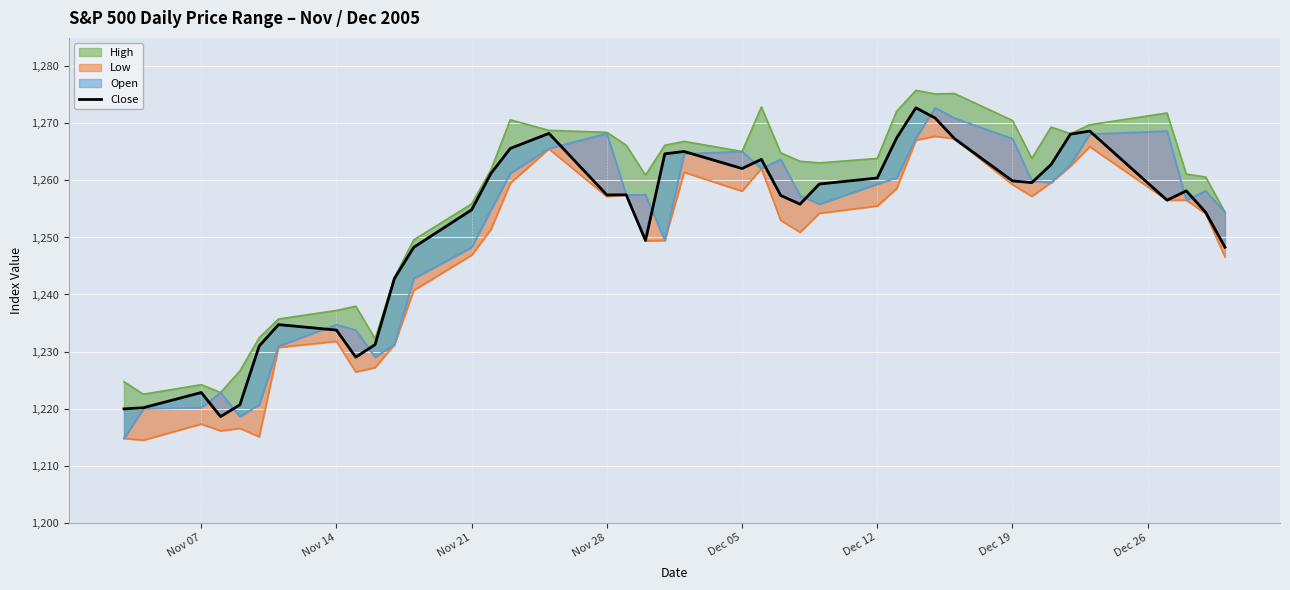

What is the average value?

1251.8